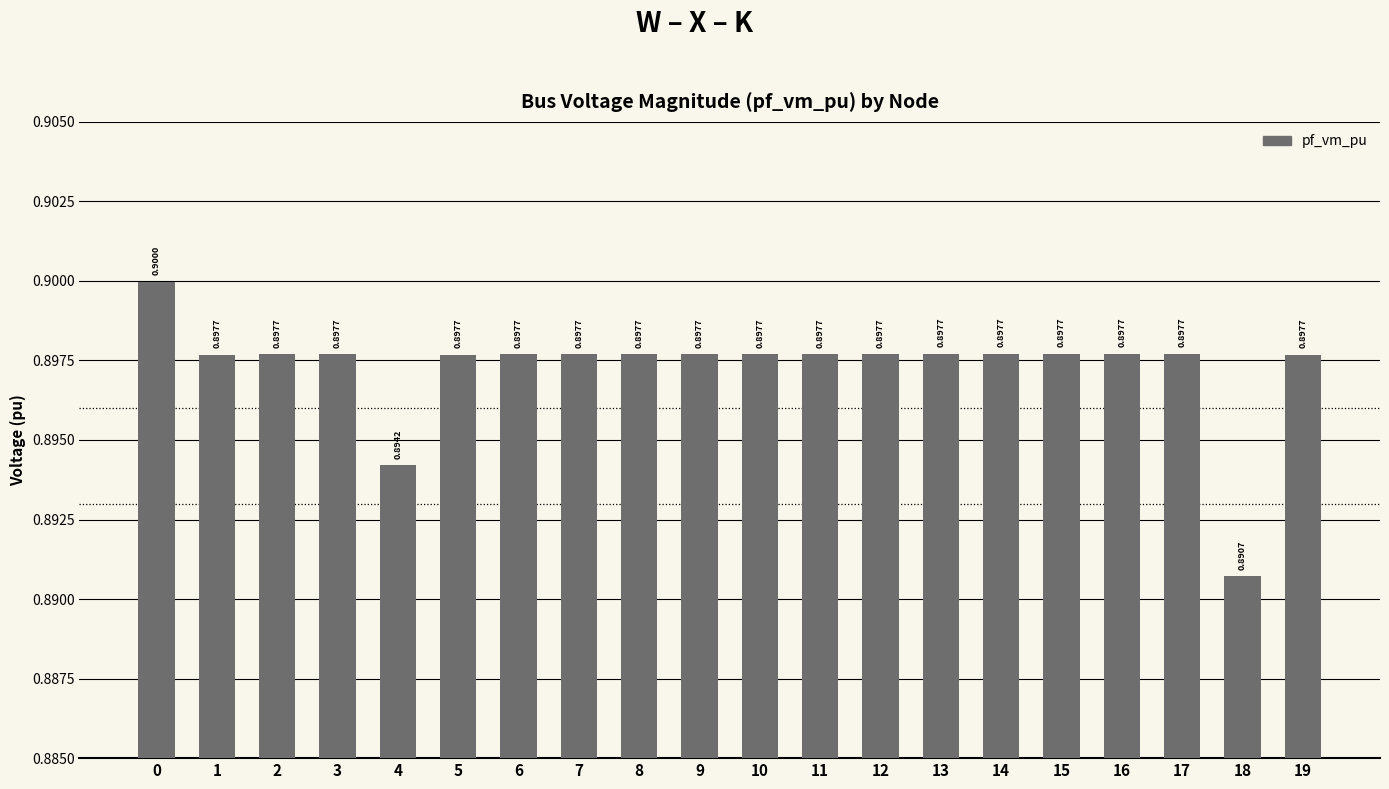

Is it true that the value at 14 is 1.6?

False